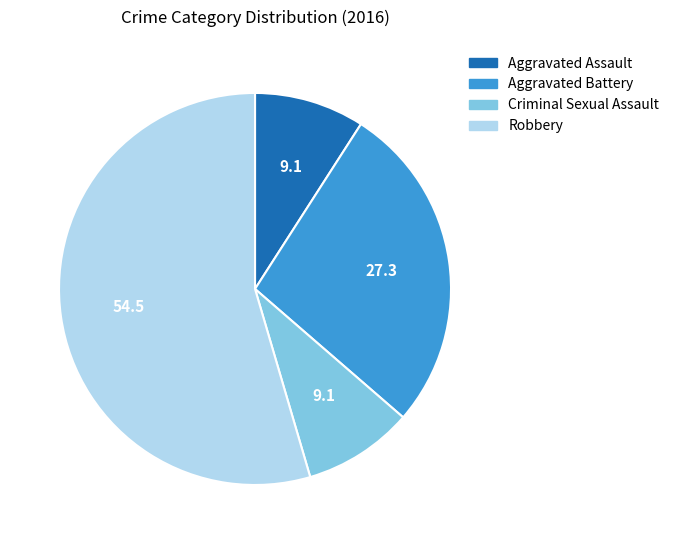

Which slice is the largest?

Robbery